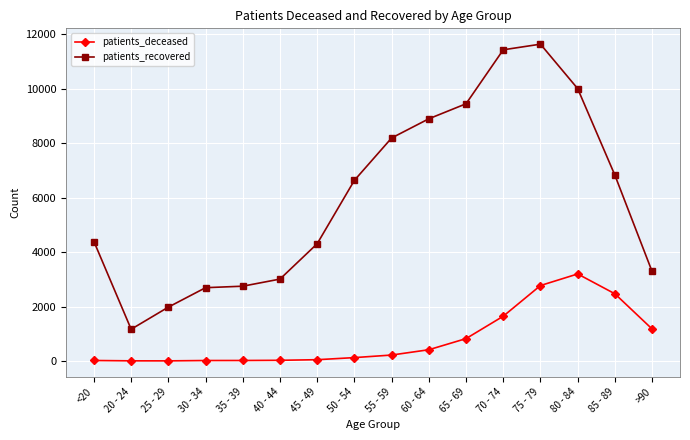

The value of patients_recovered at 60 - 64 is 6178. True or false?

False